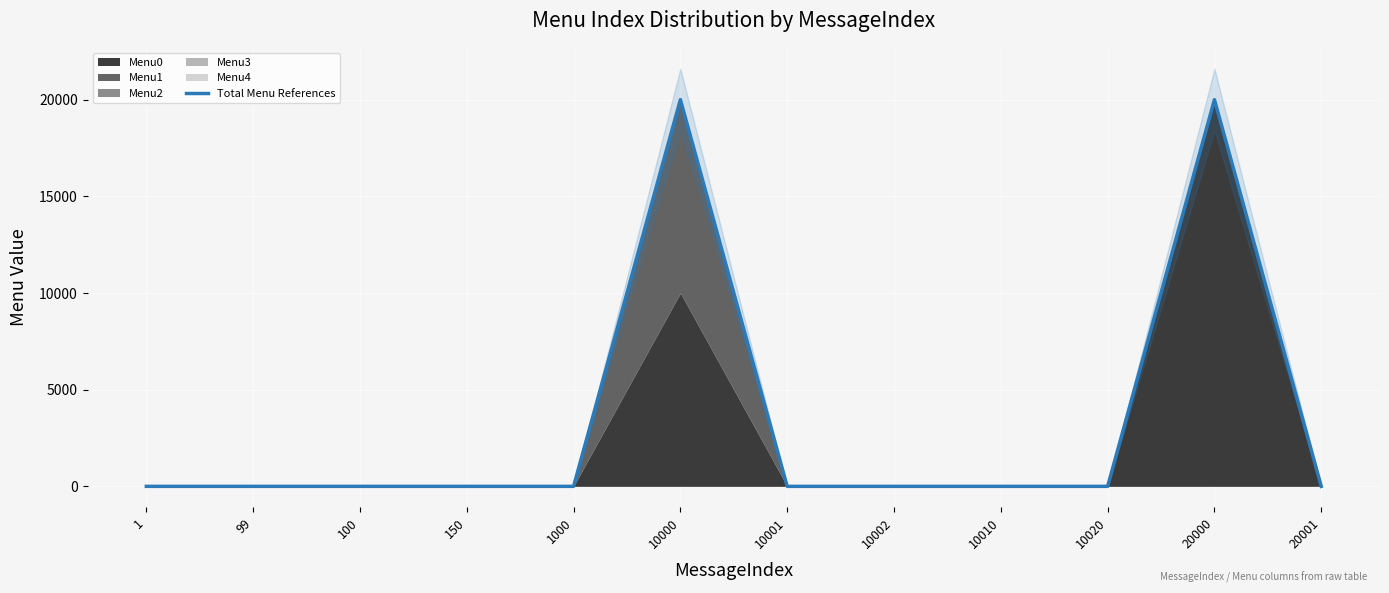

Rank the categories by value from highest to lowest.

10000, 20000, 1, 99, 100, 150, 1000, 10001, 10002, 10010, 10020, 20001